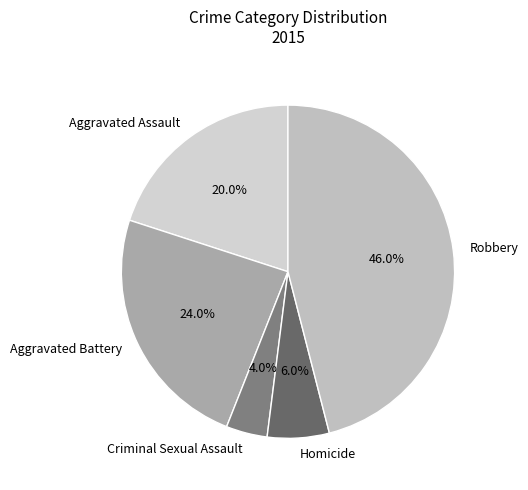

Rank the categories by value from lowest to highest.

Criminal Sexual Assault, Homicide, Aggravated Assault, Aggravated Battery, Robbery